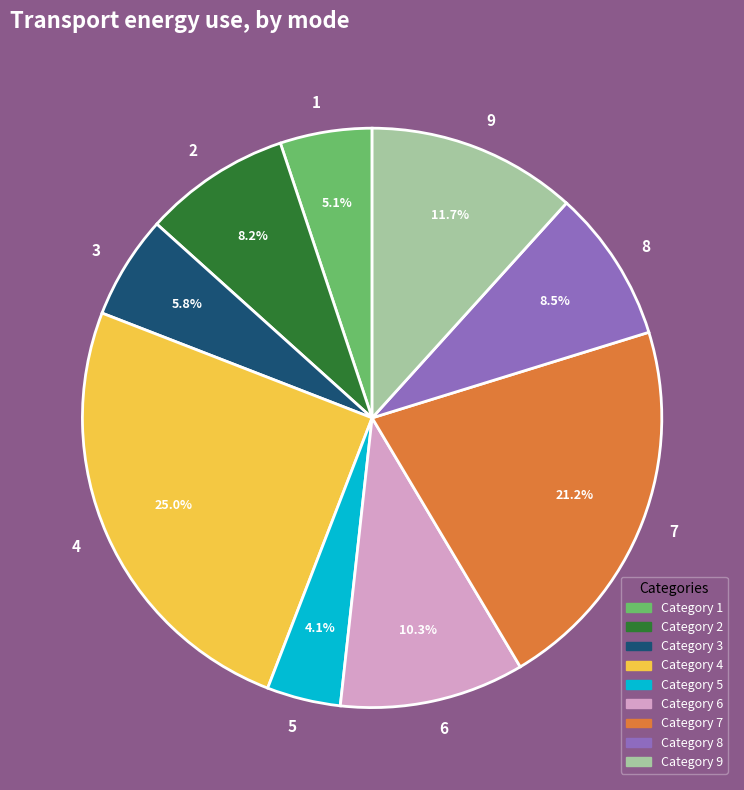

What percentage is the 5 slice, to the nearest percent?

4%